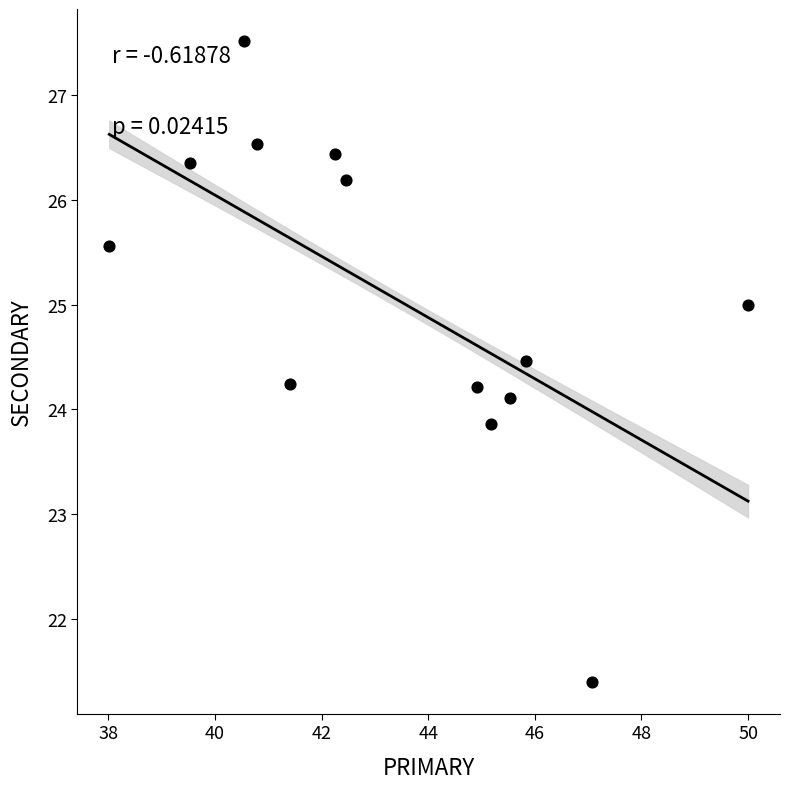

What is the range of X values (max minus min)?

12.0